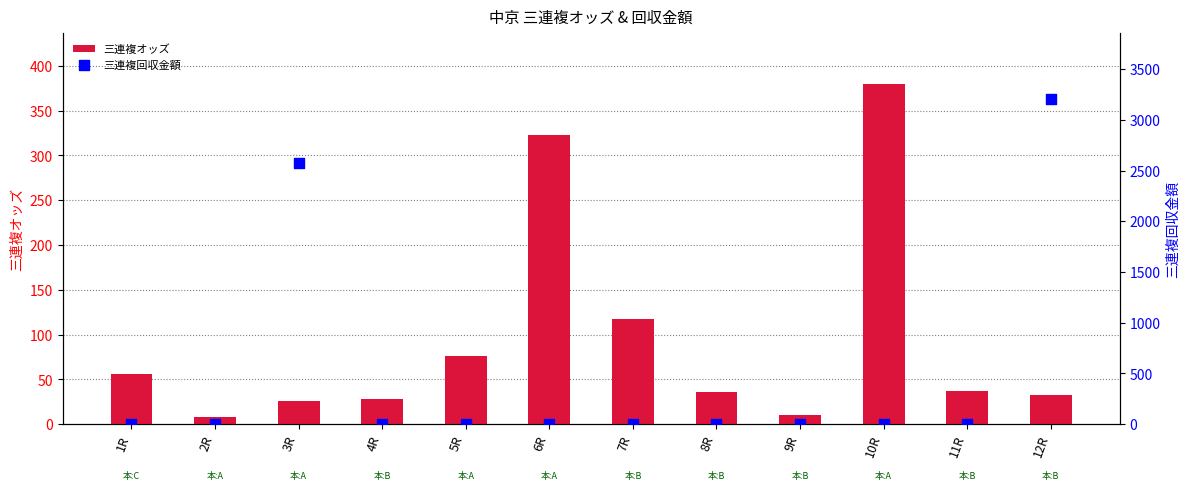

Which series reaches the maximum Y coordinate?

三連複回収金額